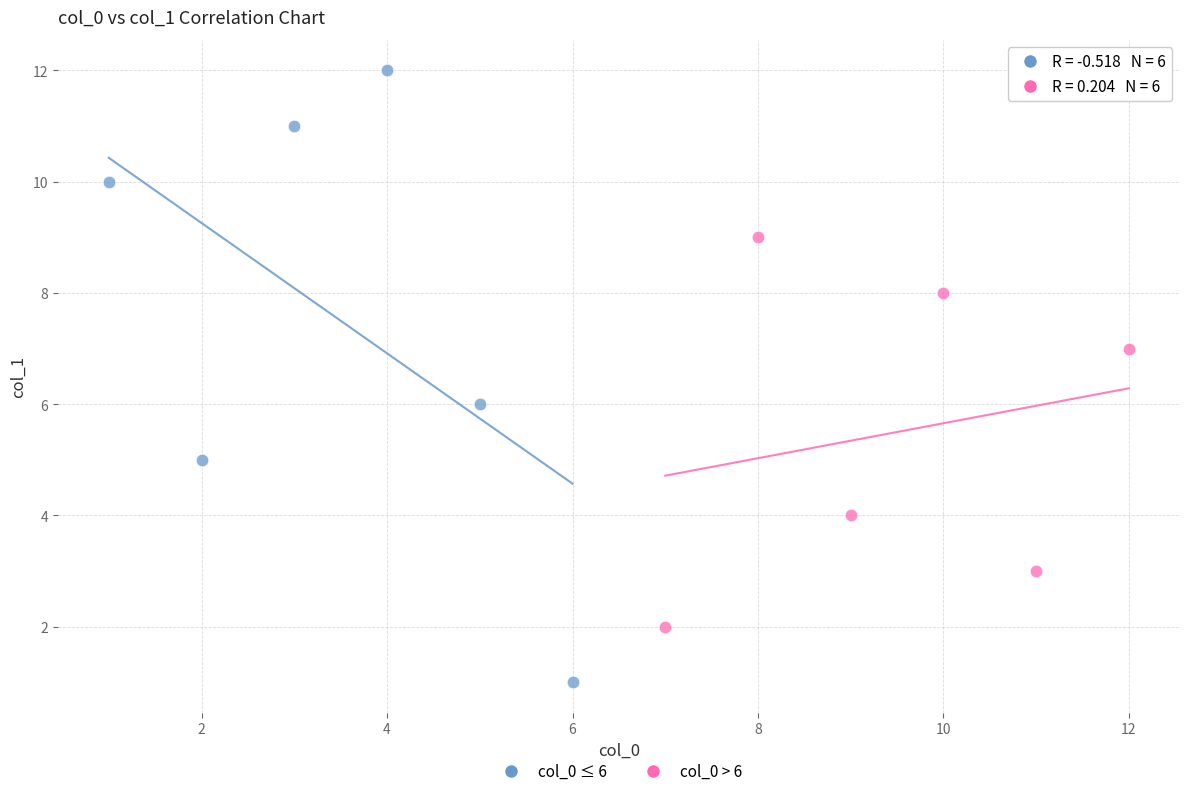

Which series has the widest spread of Y values?

col_0 ≤ 6